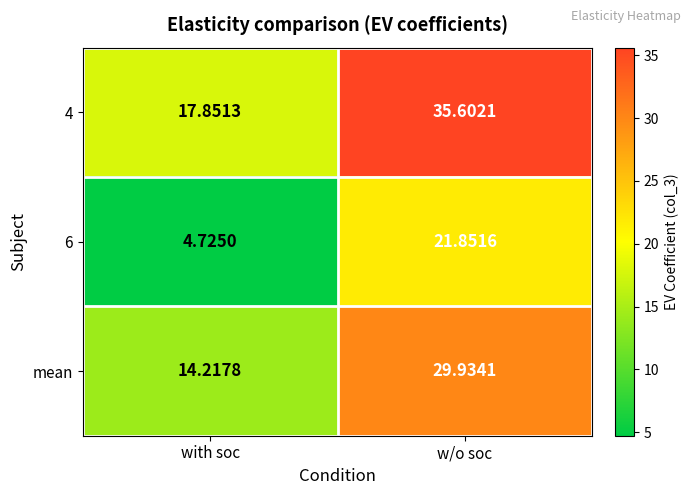

At which label does mean reach its minimum?

with soc